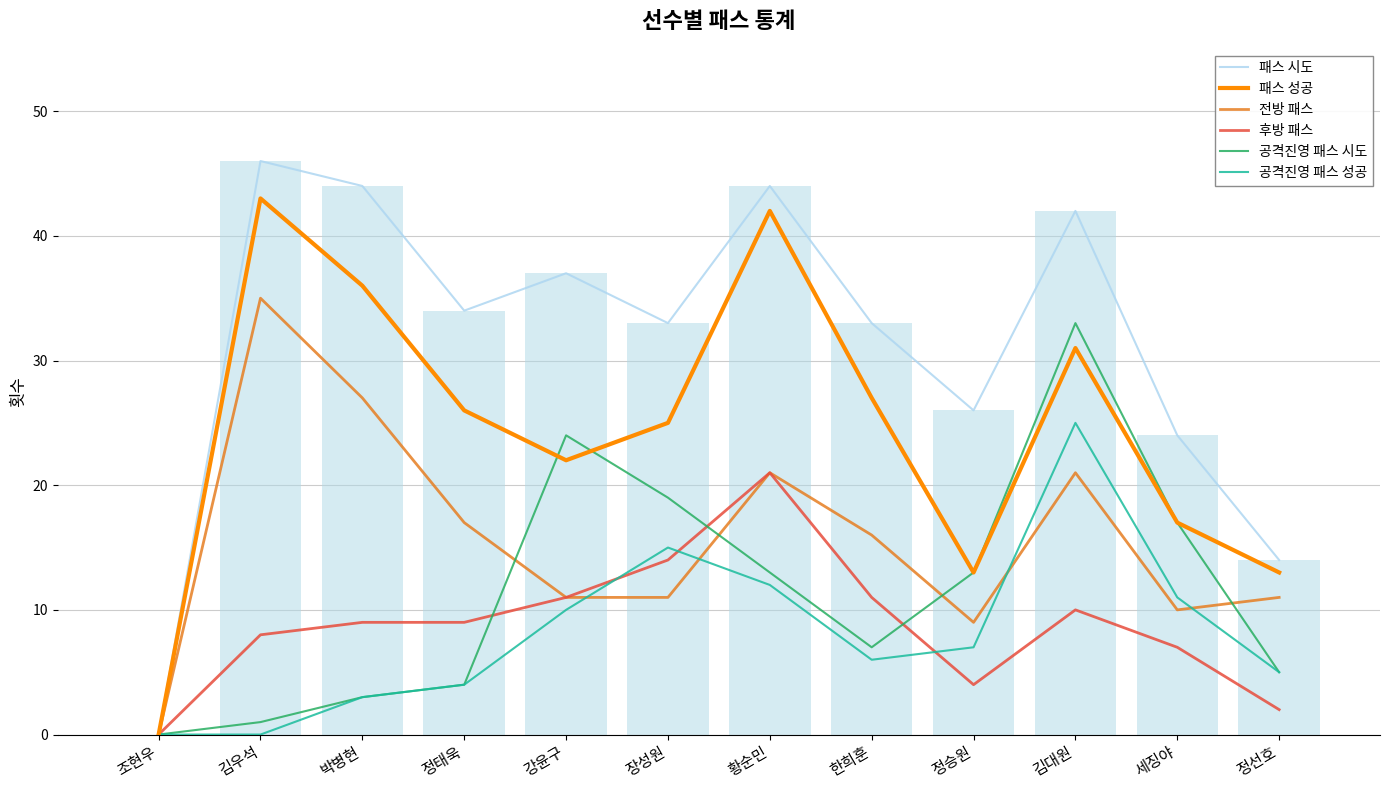

What are all the series names shown in the legend?

패스 시도, 패스 성공, 전방 패스, 후방 패스, 공격진영 패스 시도, 공격진영 패스 성공